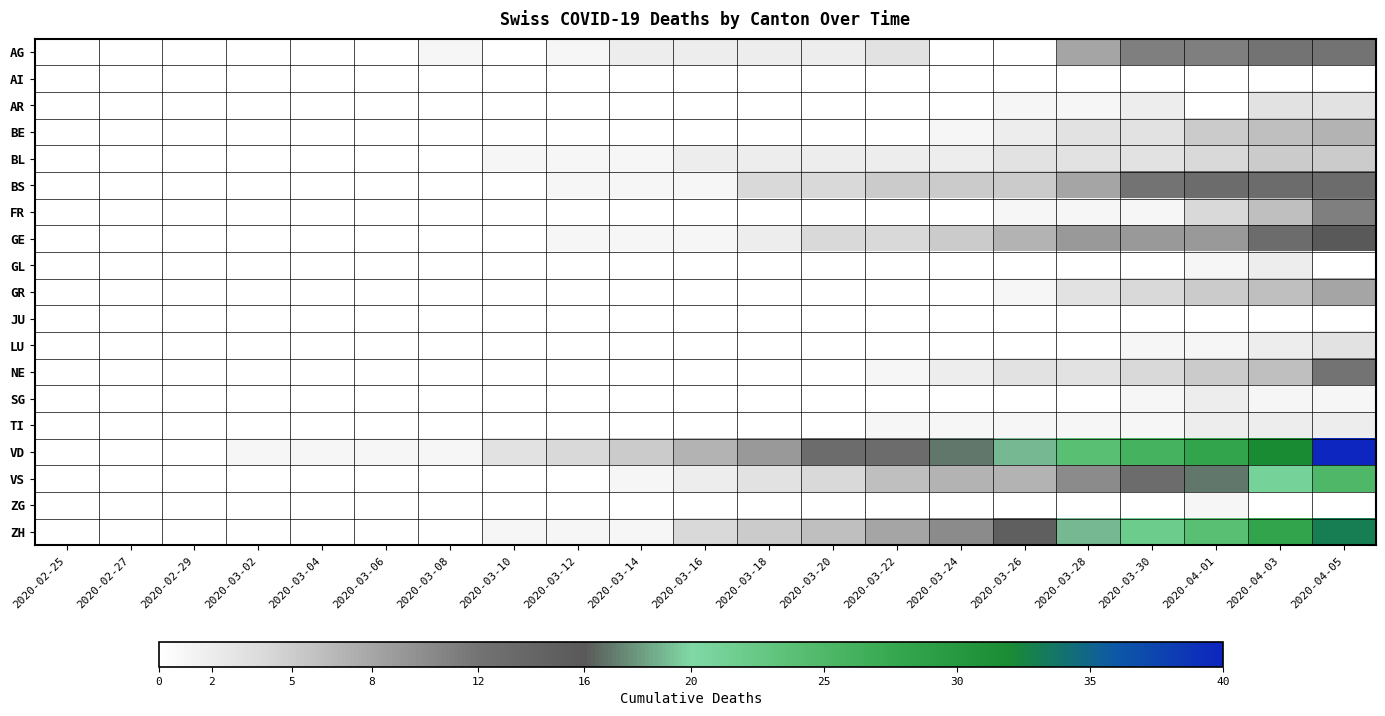

Reading left to right, extract all data points from this chart.

AG: 2020-02-25=0	2020-02-27=0	2020-02-29=0	2020-03-02=0	2020-03-04=0	2020-03-06=0	2020-03-08=1	2020-03-10=0	2020-03-12=1	2020-03-14=2	2020-03-16=2	2020-03-18=2	2020-03-20=2	2020-03-22=3	2020-03-24=0	2020-03-26=0	2020-03-28=8	2020-03-30=11	2020-04-01=11	2020-04-03=12	2020-04-05=12
AI: 2020-02-25=0	2020-02-27=0	2020-02-29=0	2020-03-02=0	2020-03-04=0	2020-03-06=0	2020-03-08=0	2020-03-10=0	2020-03-12=0	2020-03-14=0	2020-03-16=0	2020-03-18=0	2020-03-20=0	2020-03-22=0	2020-03-24=0	2020-03-26=0	2020-03-28=0	2020-03-30=0	2020-04-01=0	2020-04-03=0	2020-04-05=0
AR: 2020-02-25=0	2020-02-27=0	2020-02-29=0	2020-03-02=0	2020-03-04=0	2020-03-06=0	2020-03-08=0	2020-03-10=0	2020-03-12=0	2020-03-14=0	2020-03-16=0	2020-03-18=0	2020-03-20=0	2020-03-22=0	2020-03-24=0	2020-03-26=1	2020-03-28=1	2020-03-30=2	2020-04-01=0	2020-04-03=3	2020-04-05=3
BE: 2020-02-25=0	2020-02-27=0	2020-02-29=0	2020-03-02=0	2020-03-04=0	2020-03-06=0	2020-03-08=0	2020-03-10=0	2020-03-12=0	2020-03-14=0	2020-03-16=0	2020-03-18=0	2020-03-20=0	2020-03-22=0	2020-03-24=1	2020-03-26=2	2020-03-28=3	2020-03-30=3	2020-04-01=5	2020-04-03=6	2020-04-05=7
BL: 2020-02-25=0	2020-02-27=0	2020-02-29=0	2020-03-02=0	2020-03-04=0	2020-03-06=0	2020-03-08=0	2020-03-10=1	2020-03-12=1	2020-03-14=1	2020-03-16=2	2020-03-18=2	2020-03-20=2	2020-03-22=2	2020-03-24=2	2020-03-26=3	2020-03-28=3	2020-03-30=3	2020-04-01=4	2020-04-03=5	2020-04-05=5
BS: 2020-02-25=0	2020-02-27=0	2020-02-29=0	2020-03-02=0	2020-03-04=0	2020-03-06=0	2020-03-08=0	2020-03-10=0	2020-03-12=1	2020-03-14=1	2020-03-16=1	2020-03-18=4	2020-03-20=4	2020-03-22=5	2020-03-24=5	2020-03-26=5	2020-03-28=8	2020-03-30=12	2020-04-01=13	2020-04-03=13	2020-04-05=13
FR: 2020-02-25=0	2020-02-27=0	2020-02-29=0	2020-03-02=0	2020-03-04=0	2020-03-06=0	2020-03-08=0	2020-03-10=0	2020-03-12=0	2020-03-14=0	2020-03-16=0	2020-03-18=0	2020-03-20=0	2020-03-22=0	2020-03-24=0	2020-03-26=1	2020-03-28=1	2020-03-30=1	2020-04-01=4	2020-04-03=6	2020-04-05=11
GE: 2020-02-25=0	2020-02-27=0	2020-02-29=0	2020-03-02=0	2020-03-04=0	2020-03-06=0	2020-03-08=0	2020-03-10=0	2020-03-12=1	2020-03-14=1	2020-03-16=1	2020-03-18=2	2020-03-20=4	2020-03-22=4	2020-03-24=5	2020-03-26=7	2020-03-28=9	2020-03-30=9	2020-04-01=9	2020-04-03=13	2020-04-05=16
GL: 2020-02-25=0	2020-02-27=0	2020-02-29=0	2020-03-02=0	2020-03-04=0	2020-03-06=0	2020-03-08=0	2020-03-10=0	2020-03-12=0	2020-03-14=0	2020-03-16=0	2020-03-18=0	2020-03-20=0	2020-03-22=0	2020-03-24=0	2020-03-26=0	2020-03-28=0	2020-03-30=0	2020-04-01=1	2020-04-03=2	2020-04-05=0
GR: 2020-02-25=0	2020-02-27=0	2020-02-29=0	2020-03-02=0	2020-03-04=0	2020-03-06=0	2020-03-08=0	2020-03-10=0	2020-03-12=0	2020-03-14=0	2020-03-16=0	2020-03-18=0	2020-03-20=0	2020-03-22=0	2020-03-24=0	2020-03-26=1	2020-03-28=3	2020-03-30=4	2020-04-01=5	2020-04-03=6	2020-04-05=8
JU: 2020-02-25=0	2020-02-27=0	2020-02-29=0	2020-03-02=0	2020-03-04=0	2020-03-06=0	2020-03-08=0	2020-03-10=0	2020-03-12=0	2020-03-14=0	2020-03-16=0	2020-03-18=0	2020-03-20=0	2020-03-22=0	2020-03-24=0	2020-03-26=0	2020-03-28=0	2020-03-30=0	2020-04-01=0	2020-04-03=0	2020-04-05=0
LU: 2020-02-25=0	2020-02-27=0	2020-02-29=0	2020-03-02=0	2020-03-04=0	2020-03-06=0	2020-03-08=0	2020-03-10=0	2020-03-12=0	2020-03-14=0	2020-03-16=0	2020-03-18=0	2020-03-20=0	2020-03-22=0	2020-03-24=0	2020-03-26=0	2020-03-28=0	2020-03-30=1	2020-04-01=1	2020-04-03=2	2020-04-05=3
NE: 2020-02-25=0	2020-02-27=0	2020-02-29=0	2020-03-02=0	2020-03-04=0	2020-03-06=0	2020-03-08=0	2020-03-10=0	2020-03-12=0	2020-03-14=0	2020-03-16=0	2020-03-18=0	2020-03-20=0	2020-03-22=1	2020-03-24=2	2020-03-26=3	2020-03-28=3	2020-03-30=4	2020-04-01=5	2020-04-03=6	2020-04-05=12
SG: 2020-02-25=0	2020-02-27=0	2020-02-29=0	2020-03-02=0	2020-03-04=0	2020-03-06=0	2020-03-08=0	2020-03-10=0	2020-03-12=0	2020-03-14=0	2020-03-16=0	2020-03-18=0	2020-03-20=0	2020-03-22=0	2020-03-24=0	2020-03-26=0	2020-03-28=0	2020-03-30=1	2020-04-01=2	2020-04-03=1	2020-04-05=1
TI: 2020-02-25=0	2020-02-27=0	2020-02-29=0	2020-03-02=0	2020-03-04=0	2020-03-06=0	2020-03-08=0	2020-03-10=0	2020-03-12=0	2020-03-14=0	2020-03-16=0	2020-03-18=0	2020-03-20=0	2020-03-22=1	2020-03-24=1	2020-03-26=1	2020-03-28=1	2020-03-30=1	2020-04-01=2	2020-04-03=2	2020-04-05=2
VD: 2020-02-25=0	2020-02-27=0	2020-02-29=0	2020-03-02=1	2020-03-04=1	2020-03-06=1	2020-03-08=1	2020-03-10=3	2020-03-12=4	2020-03-14=5	2020-03-16=7	2020-03-18=9	2020-03-20=13	2020-03-22=13	2020-03-24=17	2020-03-26=19	2020-03-28=24	2020-03-30=26	2020-04-01=28	2020-04-03=32	2020-04-05=40
VS: 2020-02-25=0	2020-02-27=0	2020-02-29=0	2020-03-02=0	2020-03-04=0	2020-03-06=0	2020-03-08=0	2020-03-10=0	2020-03-12=0	2020-03-14=1	2020-03-16=2	2020-03-18=3	2020-03-20=4	2020-03-22=6	2020-03-24=7	2020-03-26=7	2020-03-28=10	2020-03-30=13	2020-04-01=17	2020-04-03=21	2020-04-05=25
ZG: 2020-02-25=0	2020-02-27=0	2020-02-29=0	2020-03-02=0	2020-03-04=0	2020-03-06=0	2020-03-08=0	2020-03-10=0	2020-03-12=0	2020-03-14=0	2020-03-16=0	2020-03-18=0	2020-03-20=0	2020-03-22=0	2020-03-24=0	2020-03-26=0	2020-03-28=0	2020-03-30=0	2020-04-01=1	2020-04-03=0	2020-04-05=0
ZH: 2020-02-25=0	2020-02-27=0	2020-02-29=0	2020-03-02=0	2020-03-04=0	2020-03-06=0	2020-03-08=0	2020-03-10=1	2020-03-12=1	2020-03-14=1	2020-03-16=4	2020-03-18=5	2020-03-20=6	2020-03-22=8	2020-03-24=10	2020-03-26=15	2020-03-28=19	2020-03-30=22	2020-04-01=24	2020-04-03=28	2020-04-05=33